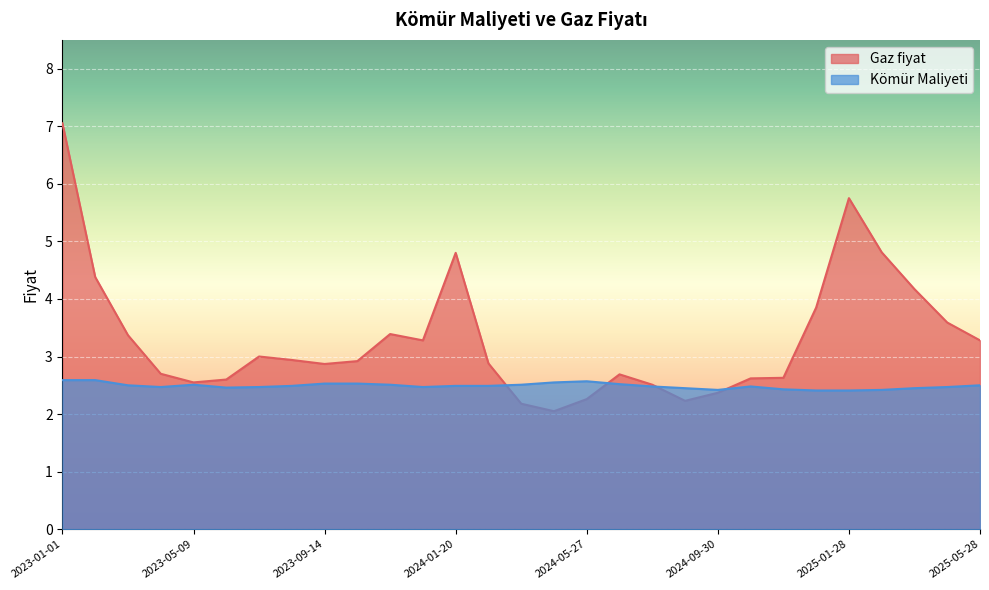

The Kömür Maliyeti series shows 2.5 at 2023-03-06. True or false?

True